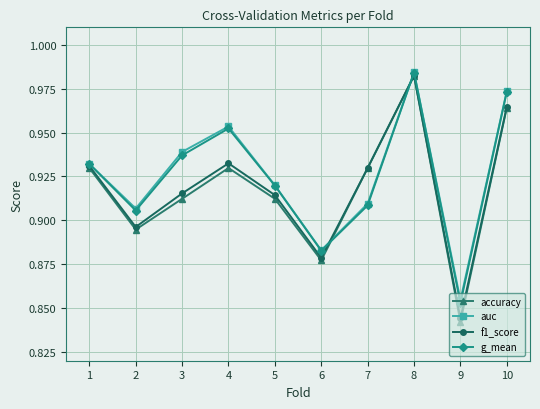

Is it true that f1_score equals 1.4 at 3?

False